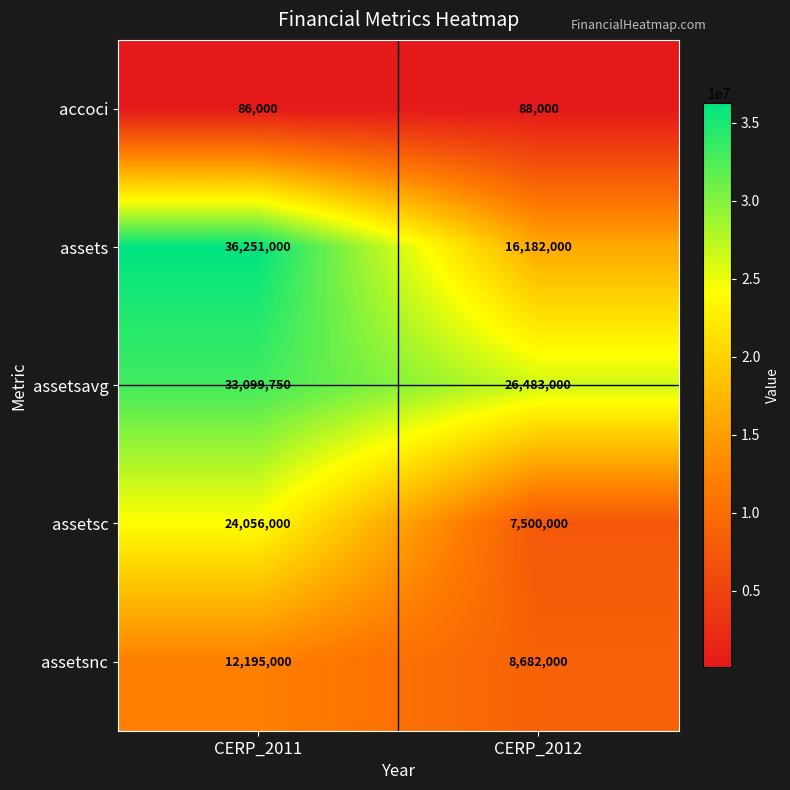

At which category is the sum across all series the highest?

CERP_2011